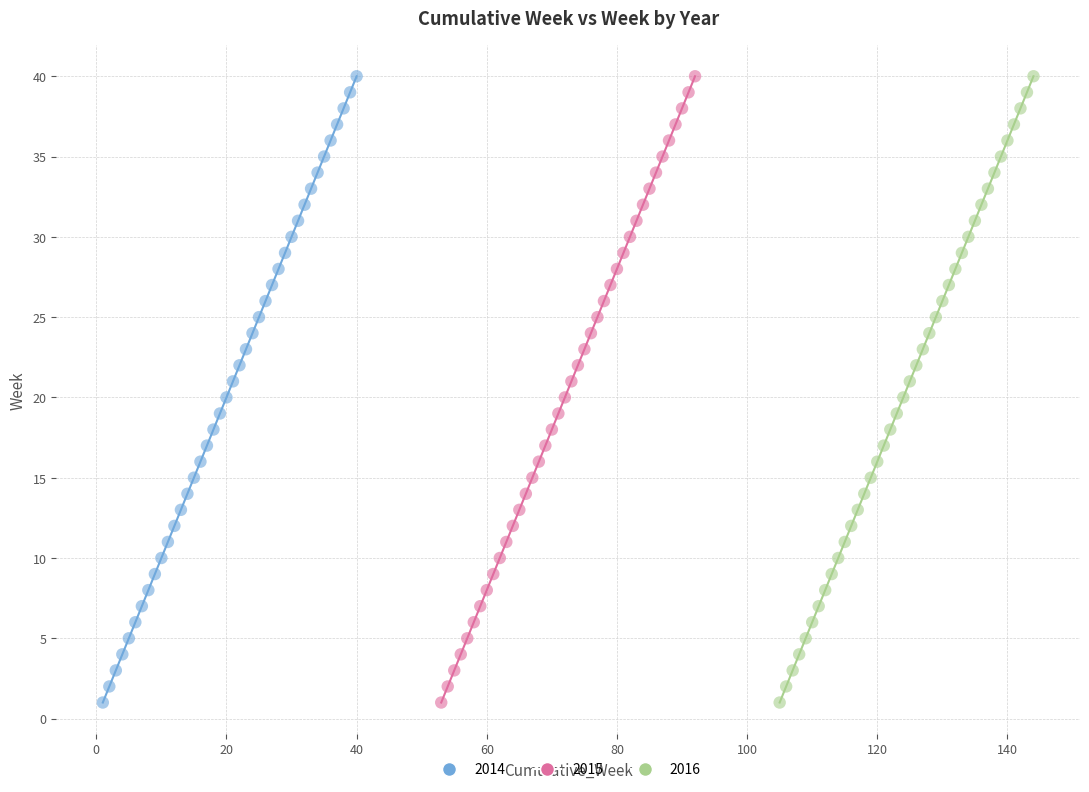

What are all the series names shown in the legend?

2014, 2015, 2016